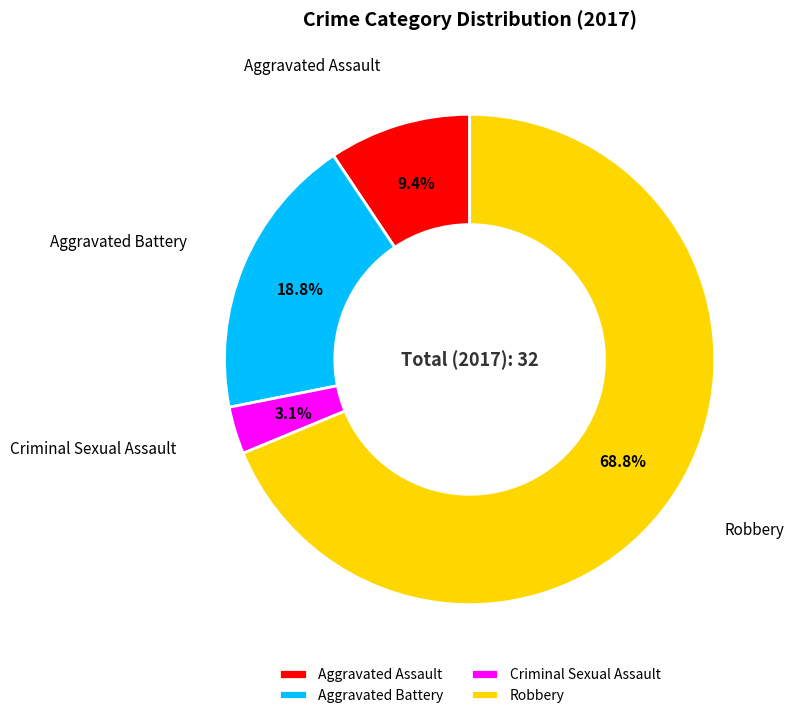

To the nearest percent, what is the average slice percentage?

25%